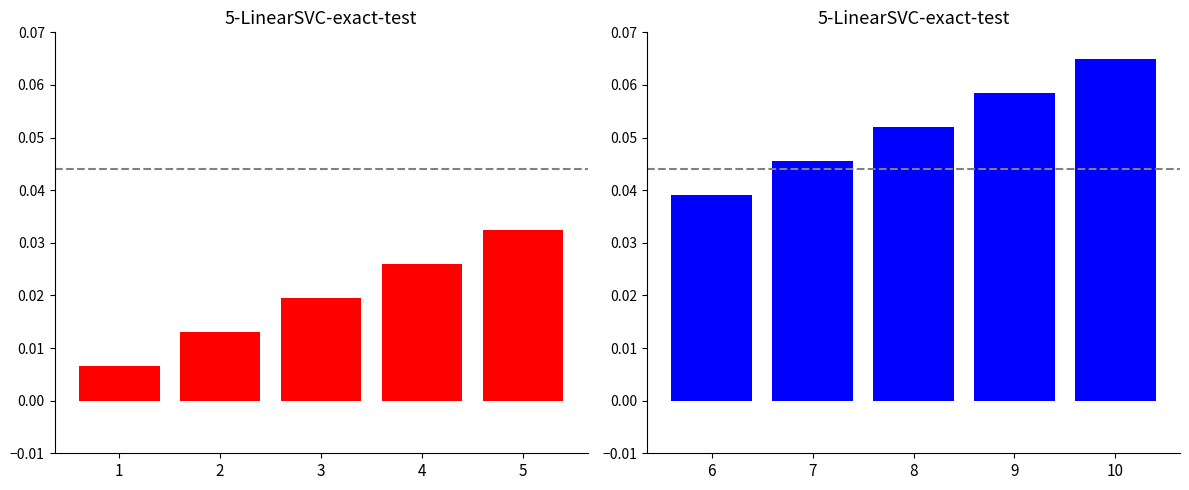

What is the average value of the id (right) series?

0.1